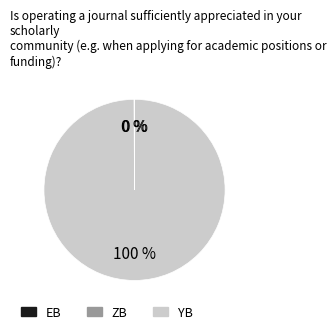

To the nearest percent, what is the average slice percentage?

33%